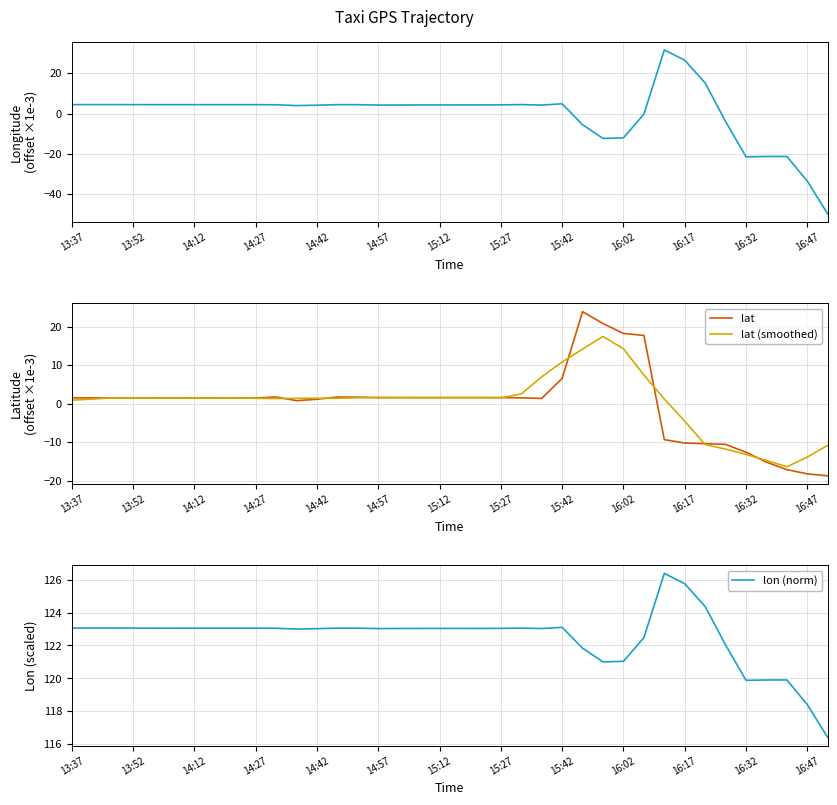

The value of lat (smoothed) at 14:57 is 1.6. True or false?

True